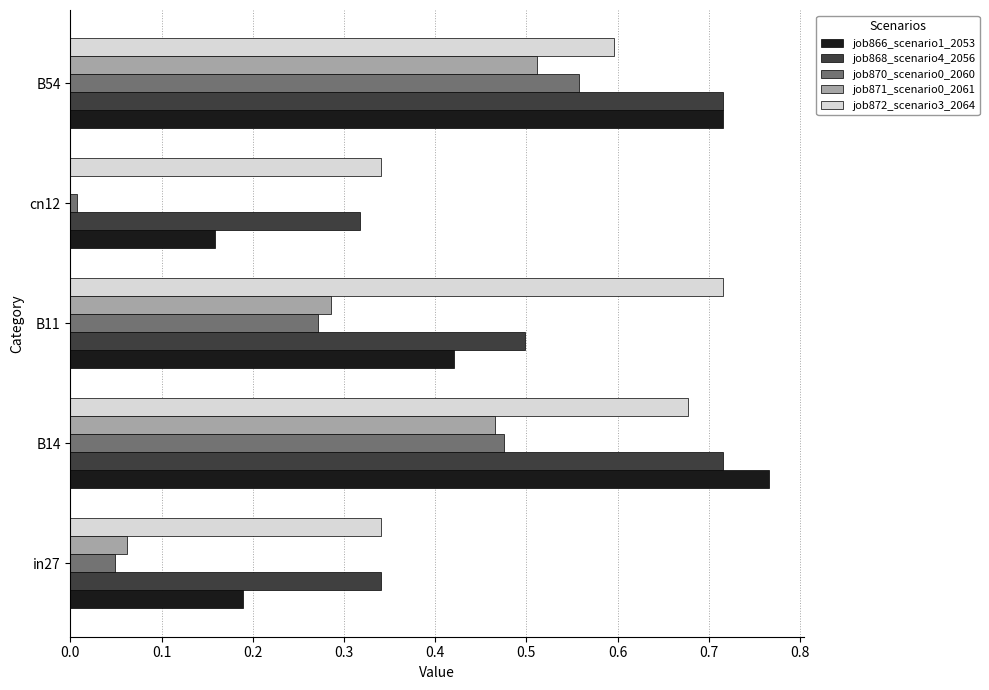

Which label corresponds to the largest value in the chart?

B14